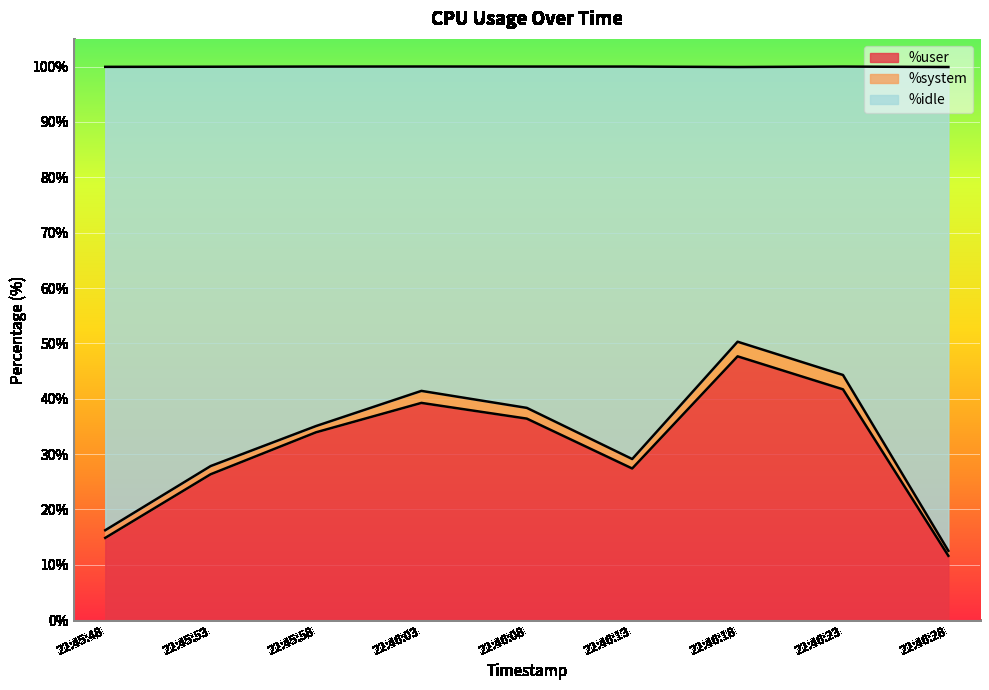

What is the label of the 8th point from the left?

22:46:23